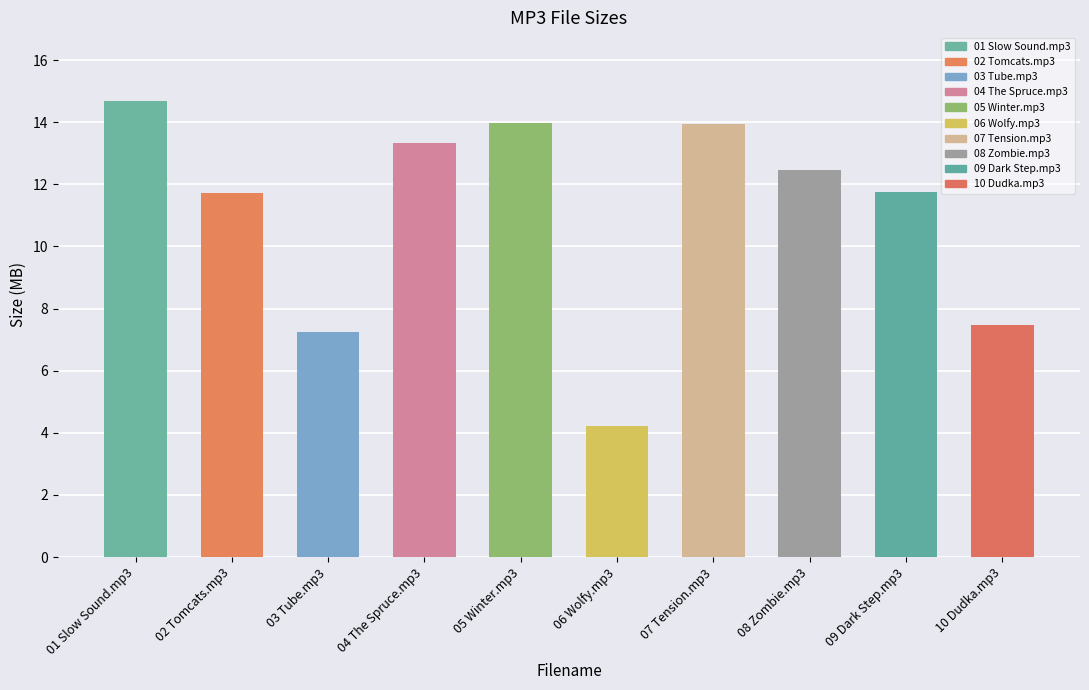

What is the difference between the second highest and second lowest values?

6.7